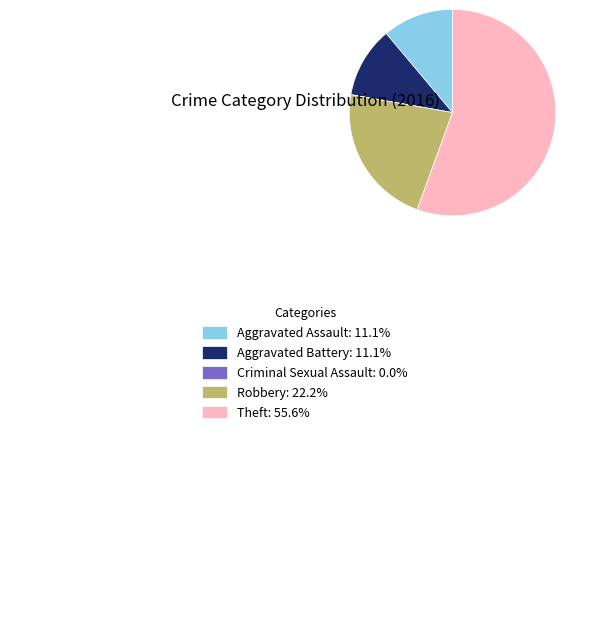

The Aggravated Assault slice represents 11% of the pie. True or false?

True